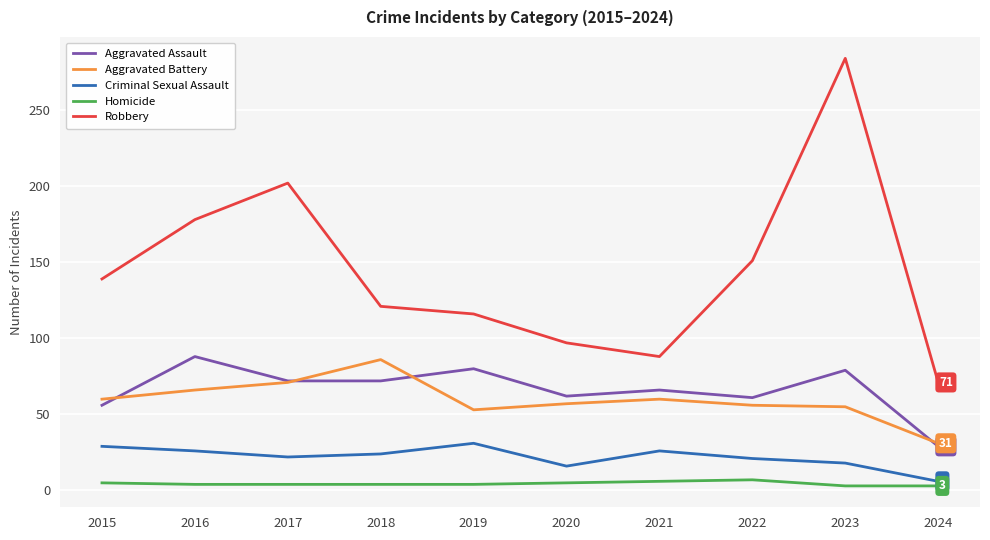

True or false: Robbery and Criminal Sexual Assault intersect in this chart.

False